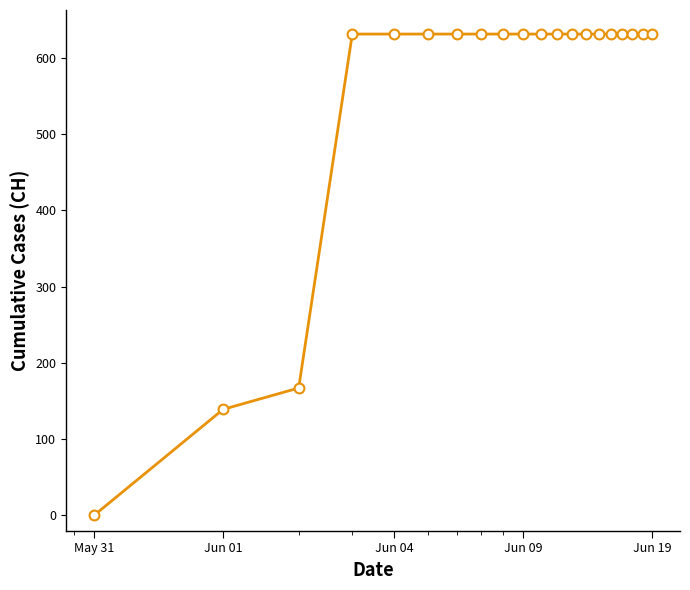

What is the greatest value displayed?

631